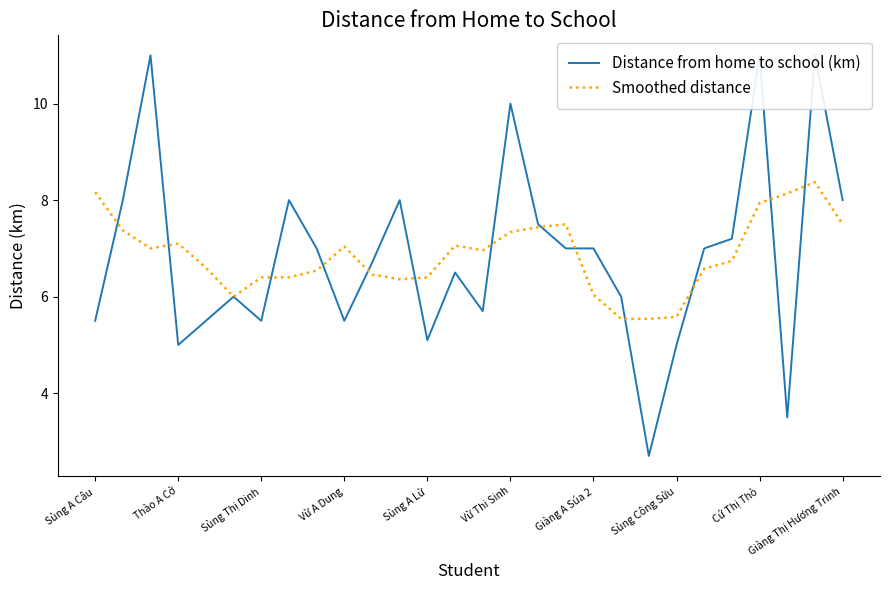

Which series has the widest spread of values?

Distance from home to school (km)